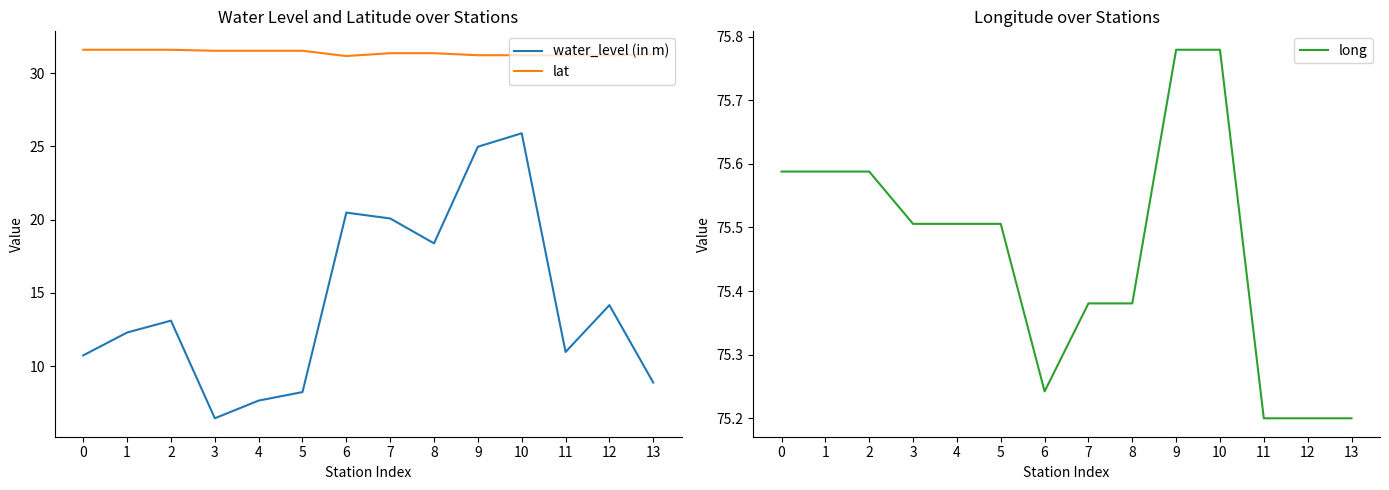

True or false: lat and water_level (in m) cross at least once.

False